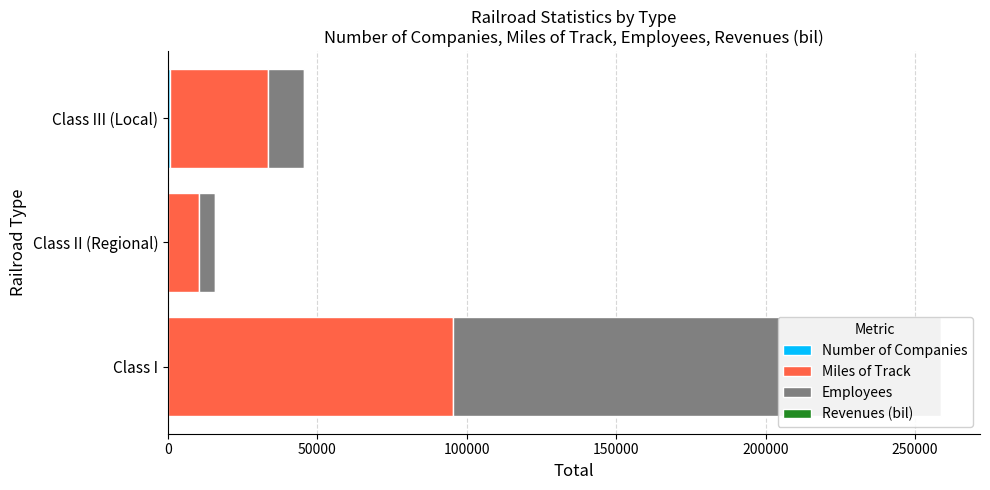

At how many categories does at least one series exceed 135793?

1